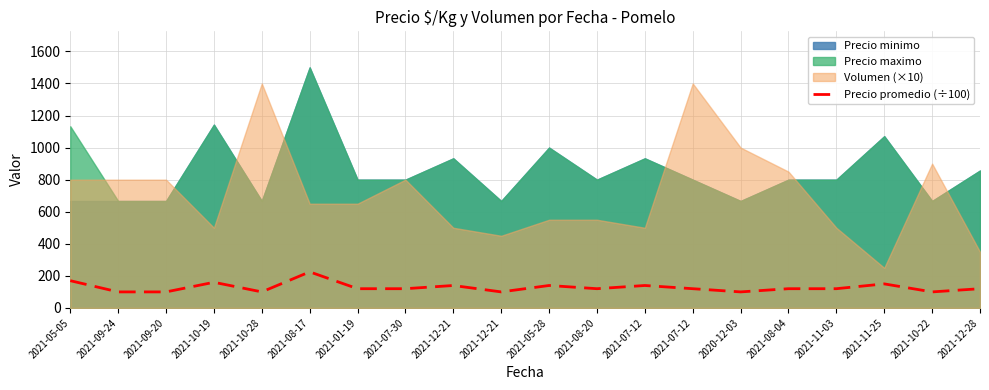

What is the sum of the values at 2021-07-30 and 2021-05-28?

260